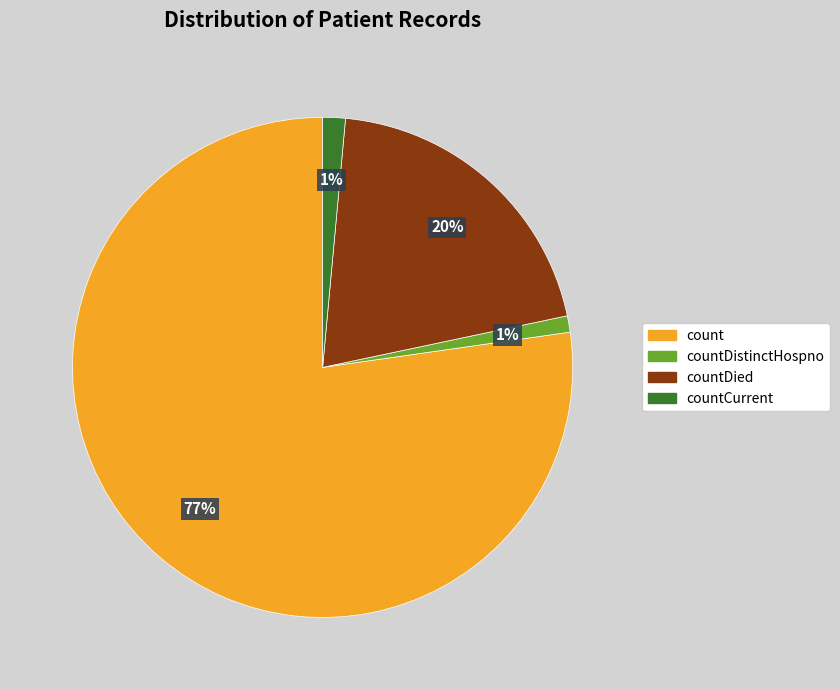

To the nearest percent, what is the average slice percentage?

25%